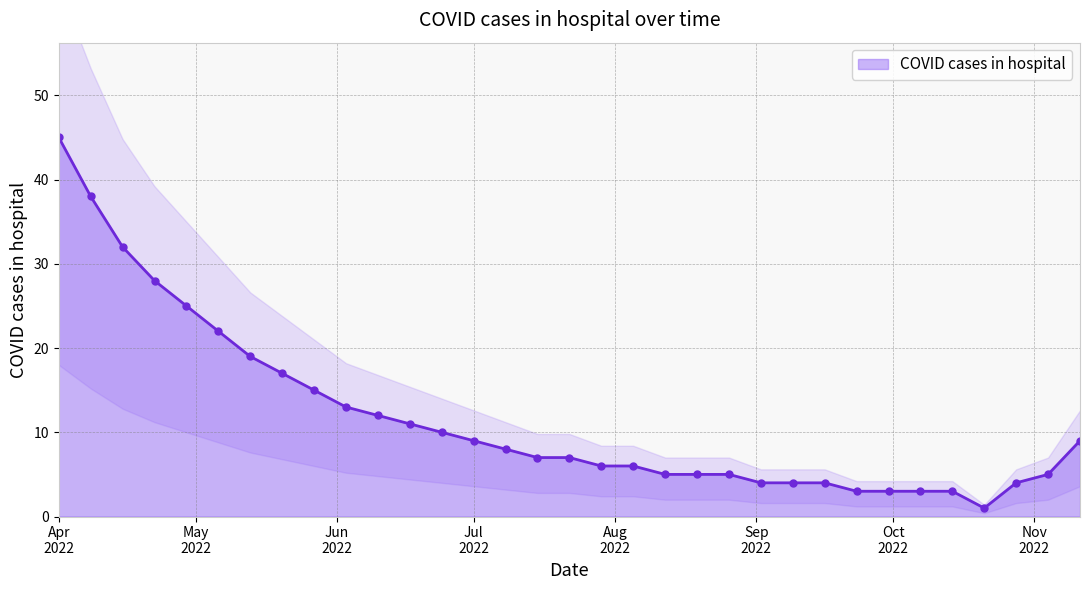

Where does the data first go above 7?

Apr 2022